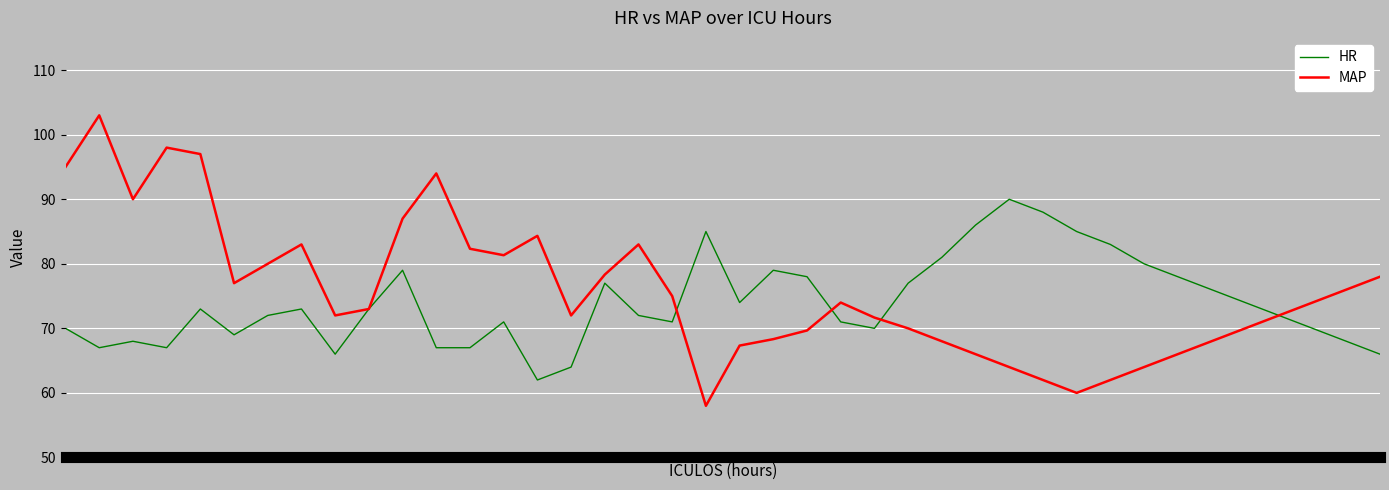

Which series has the widest spread of values?

MAP